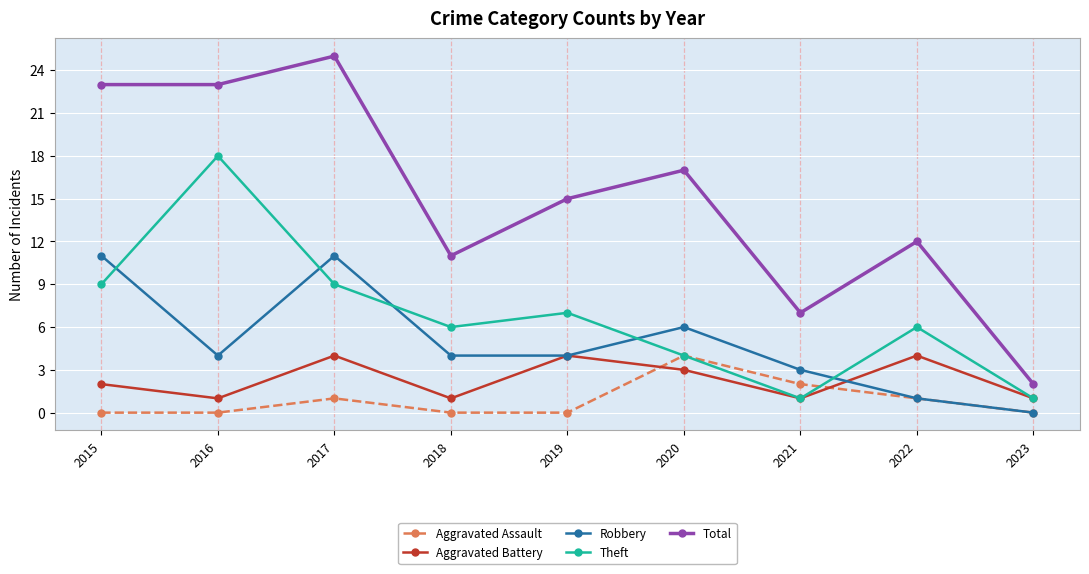

What is the value of the Theft point at the 6th from the left?

4